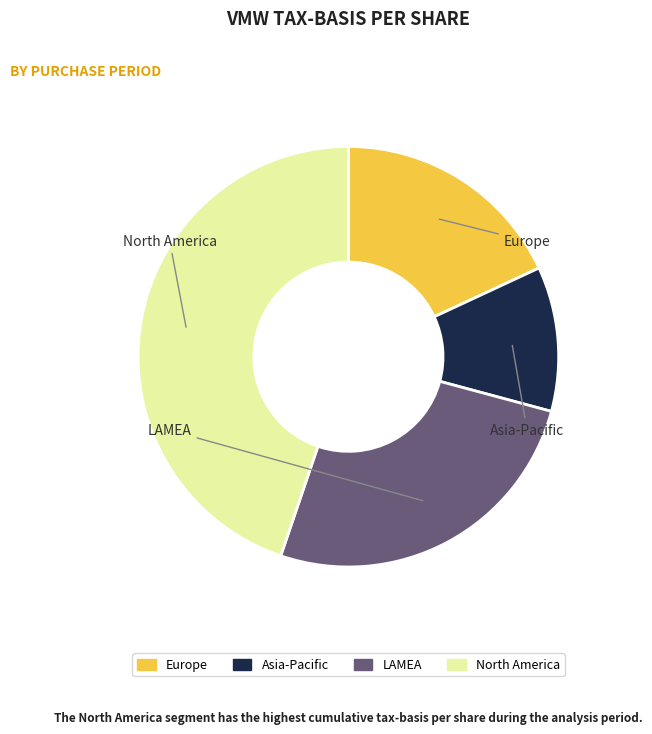

Count the number of slices in the pie.

4